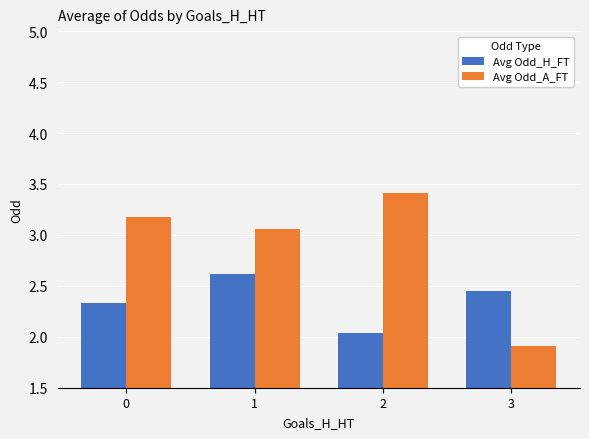

How many categories are shown in the chart?

4